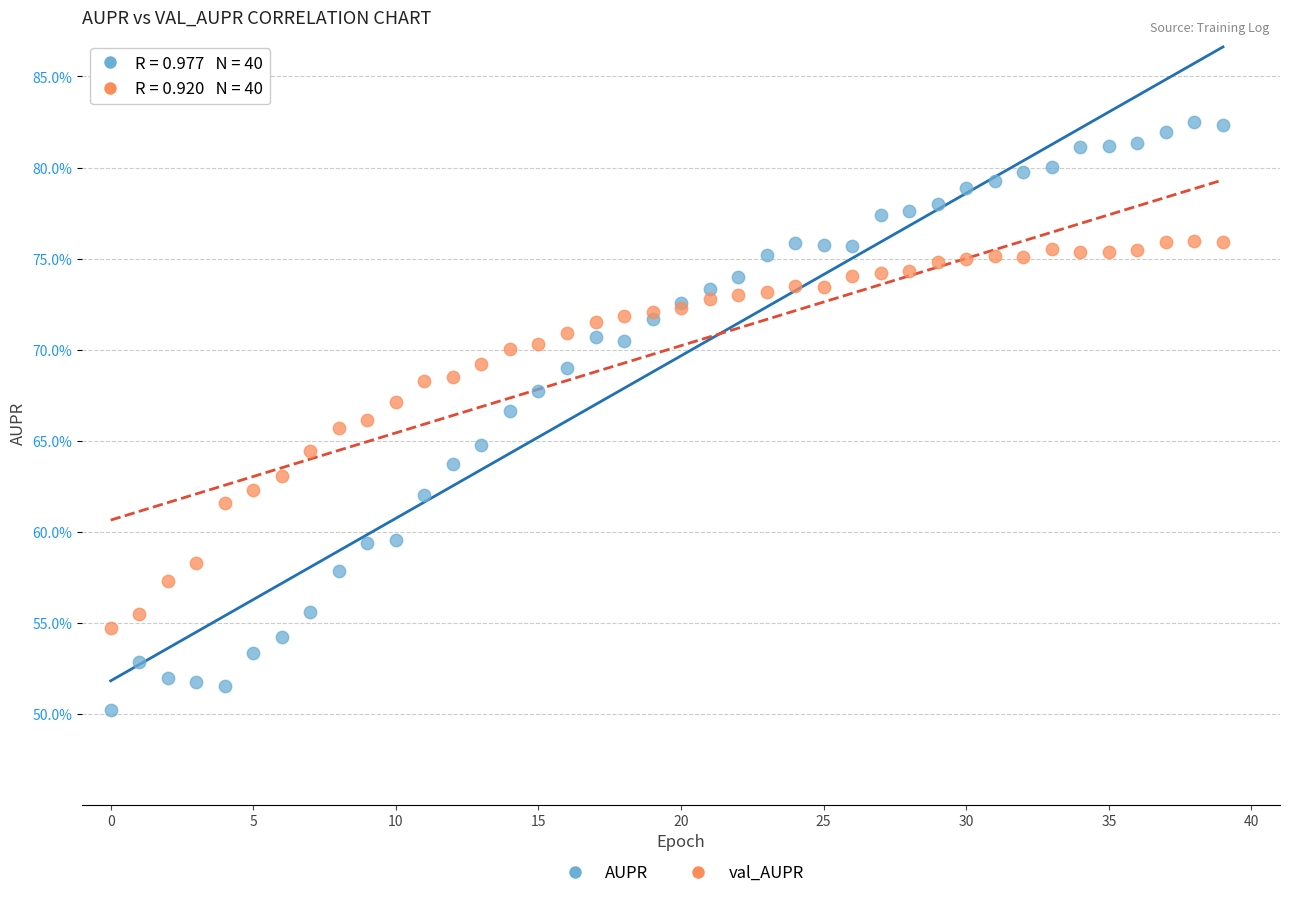

Which series has the largest Y range (max minus min)?

AUPR